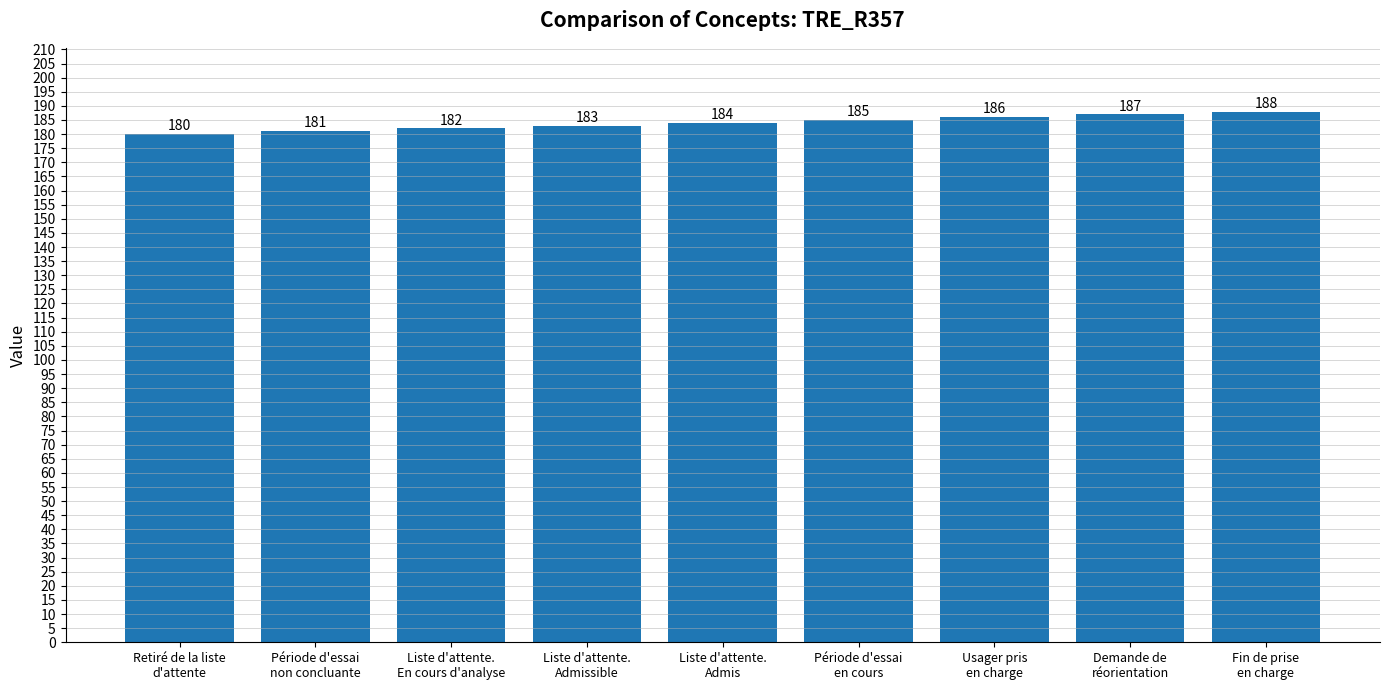

What is the label of the 7th bar from the right?

Liste d'attente.
En cours d'analyse